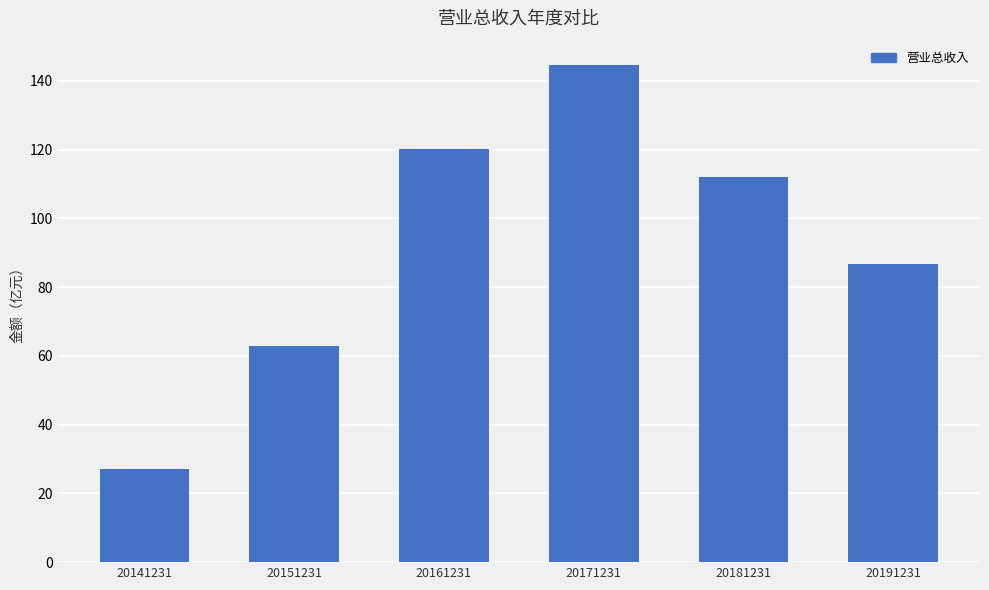

Where does the data first go above 111?

20161231